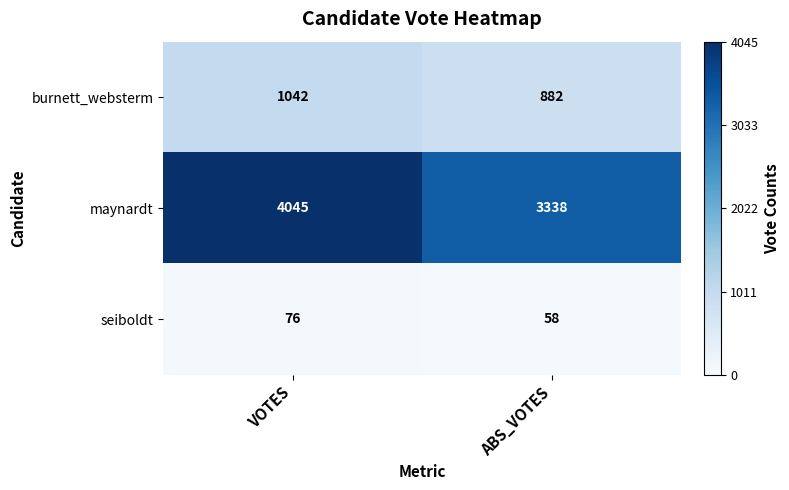

What is the sum of the seiboldt values at VOTES and ABS_VOTES?

134